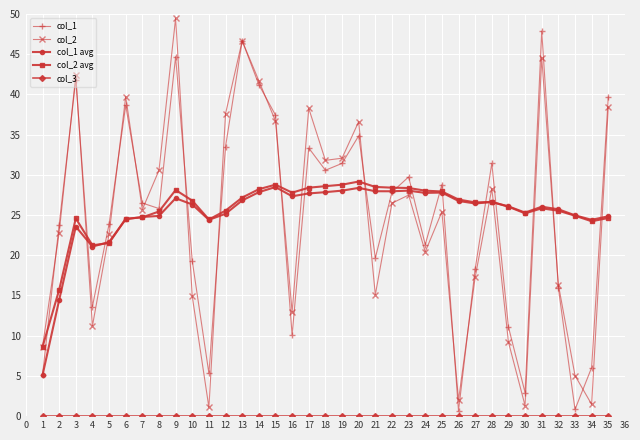

The value of col_2 avg at 14 is 43.7. True or false?

False